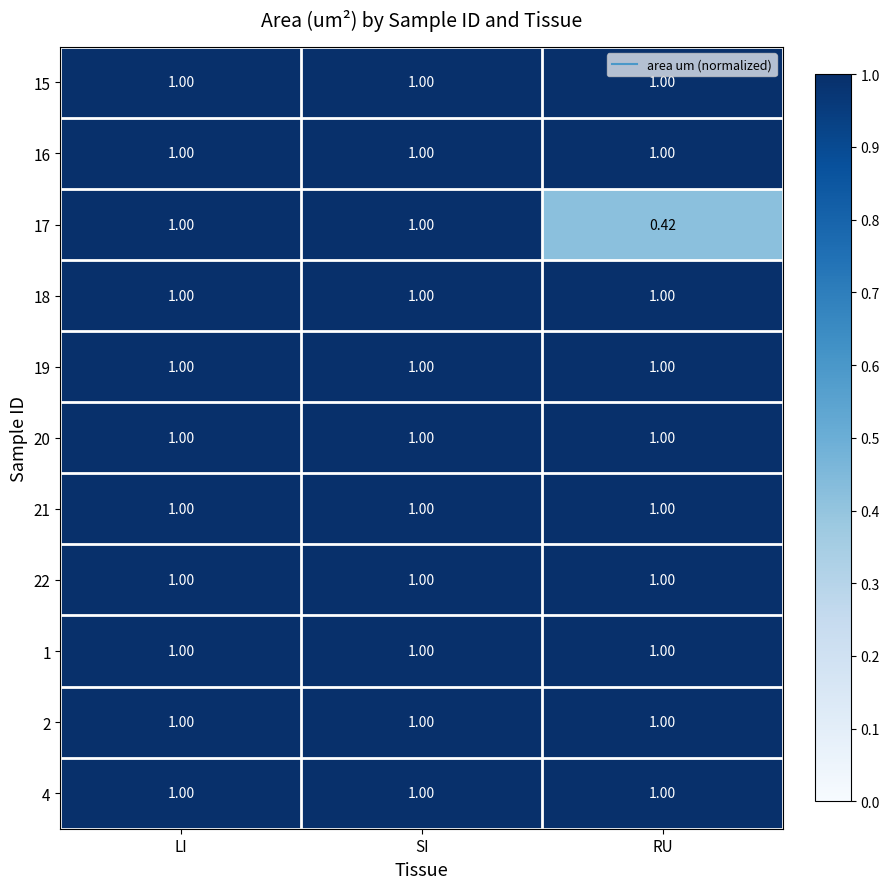

At which label does 17 reach its minimum?

RU